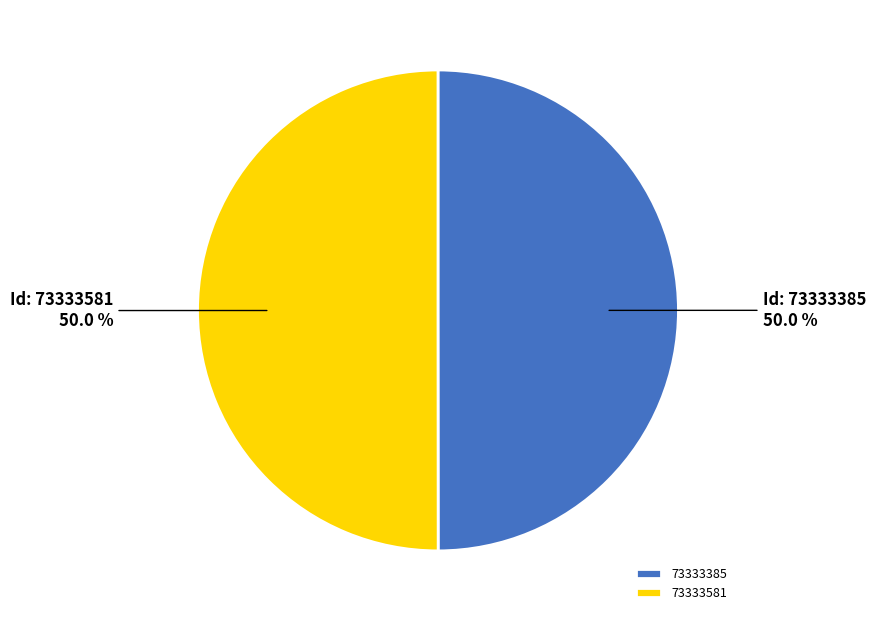

To the nearest percent, what is the average slice percentage?

50%